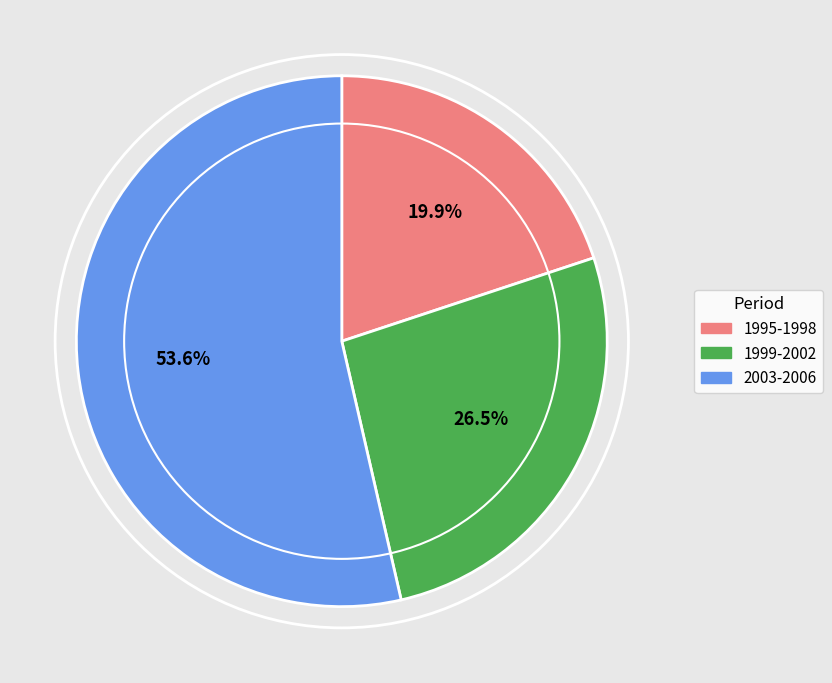

Is there a majority slice in this chart?

Yes